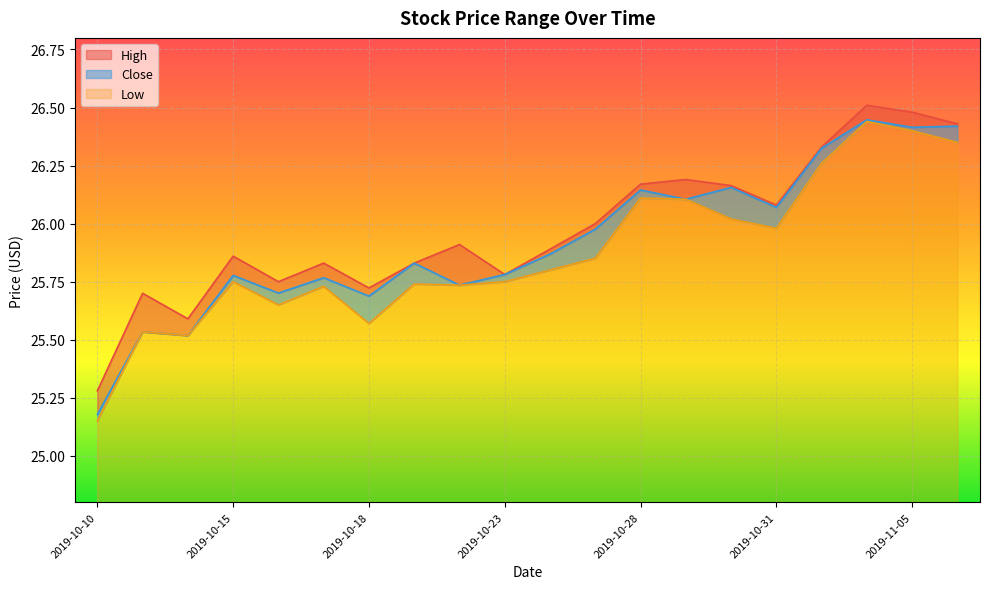

Which category has the lowest value in the Close series?

2019-10-10